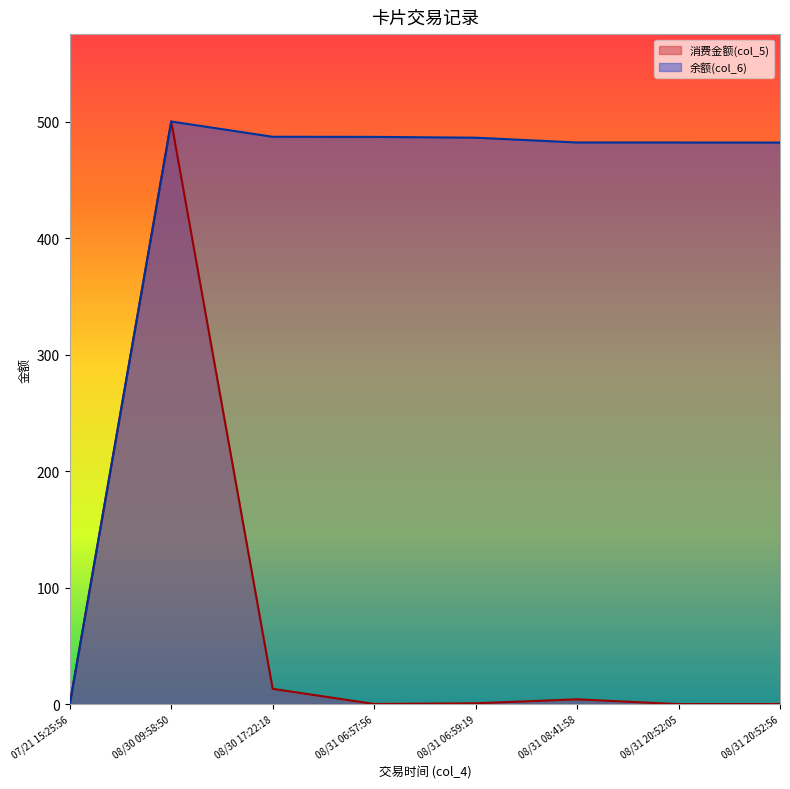

Rank the series by their average value, from highest to lowest.

余额(col_6), 消费金额(col_5)